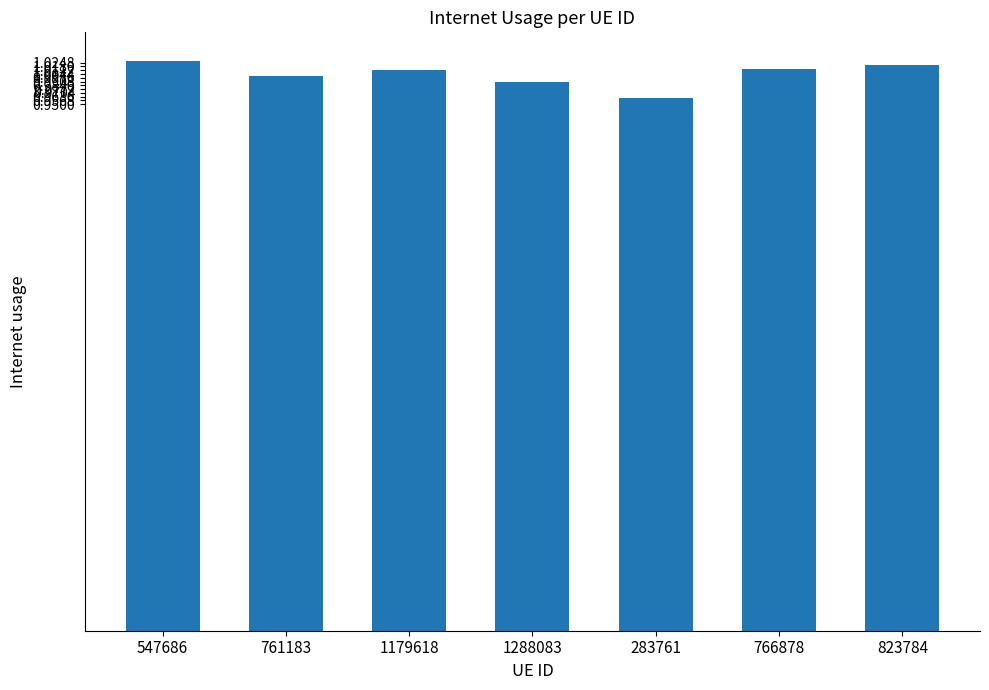

Which category has the lowest value across all series?

283761